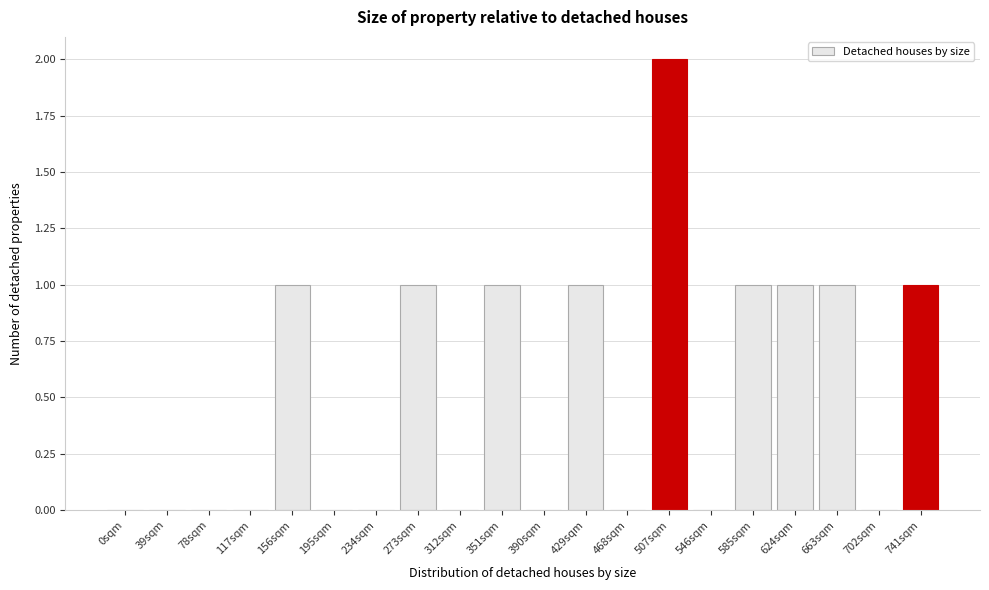

Reading left to right, what are all the values shown in this chart?

0sqm=0	39sqm=0	78sqm=0	117sqm=0	156sqm=1	195sqm=0	234sqm=0	273sqm=1	312sqm=0	351sqm=1	390sqm=0	429sqm=1	468sqm=0	507sqm=2	546sqm=0	585sqm=1	624sqm=1	663sqm=1	702sqm=0	741sqm=1